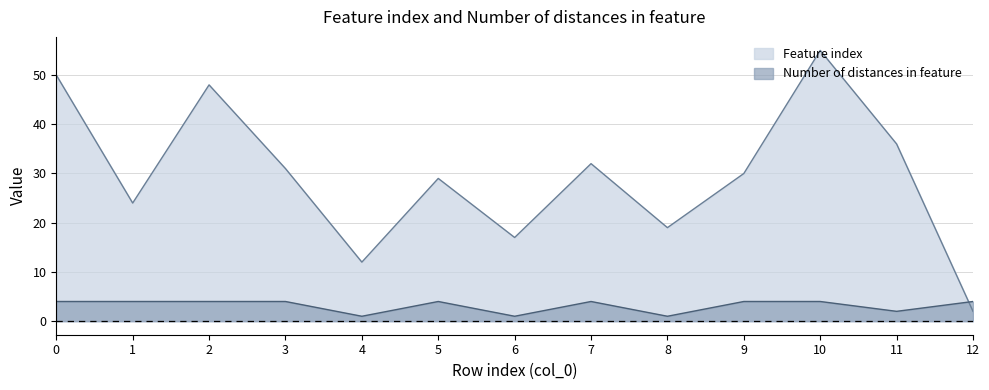

At which label does Feature index reach its peak?

10